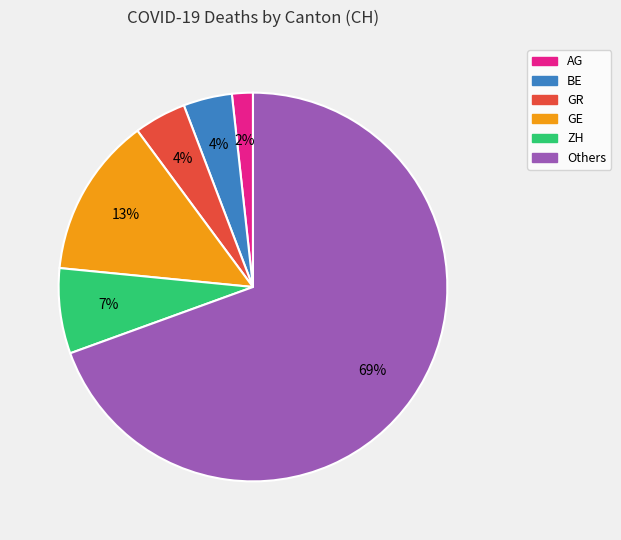

Does any single category account for the majority?

Yes